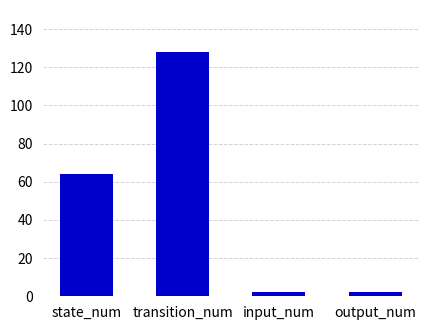

The value at transition_num is 54. True or false?

False